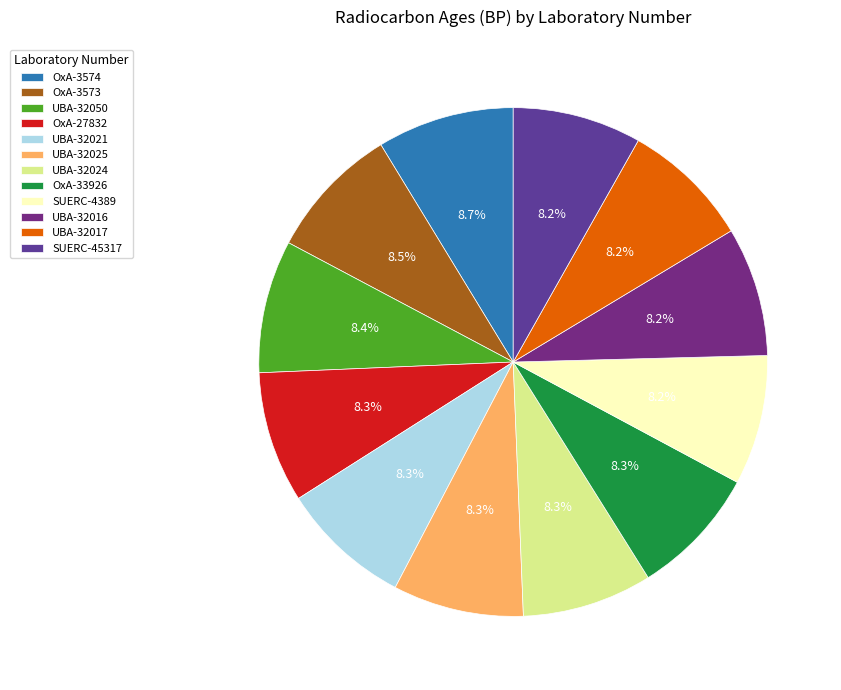

How many slices are in this pie chart?

12